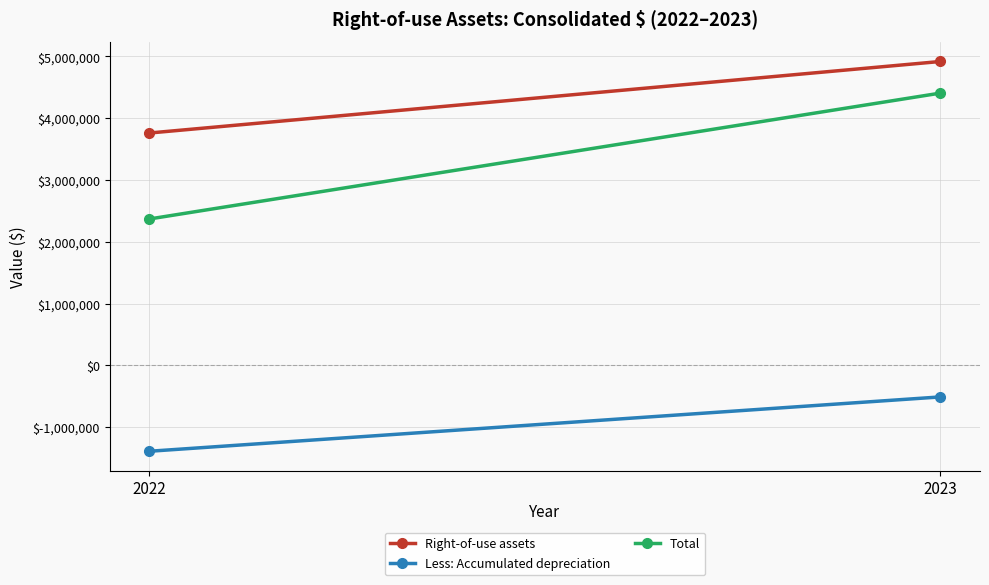

What is the smallest value displayed?

-1391972